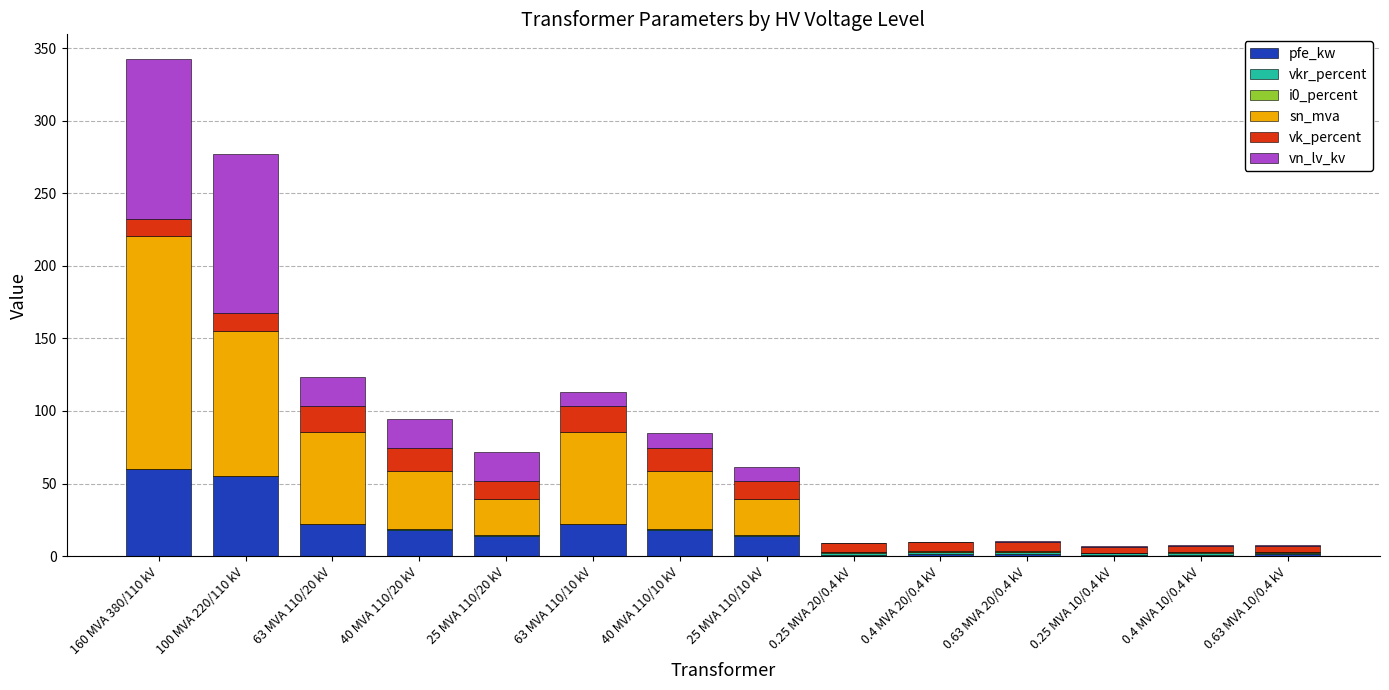

Is it true that pfe_kw equals 22.0 at 63 MVA 110/20 kV?

True